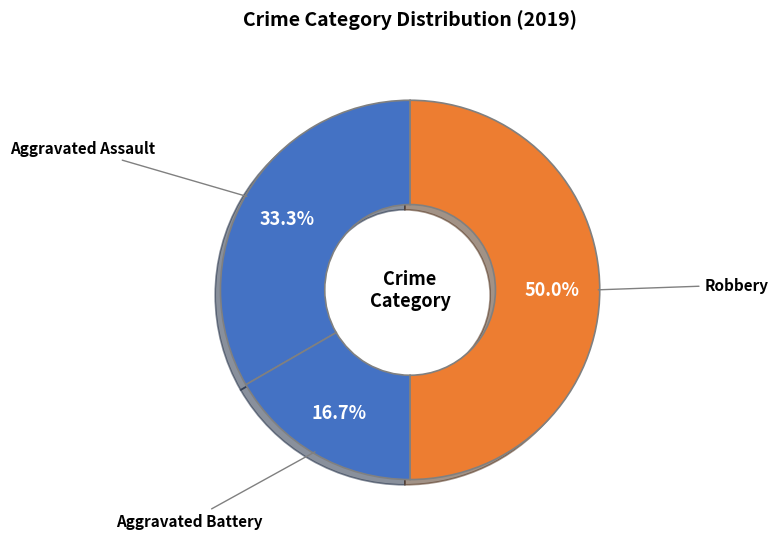

Does Aggravated Battery account for over 50% of the chart?

No